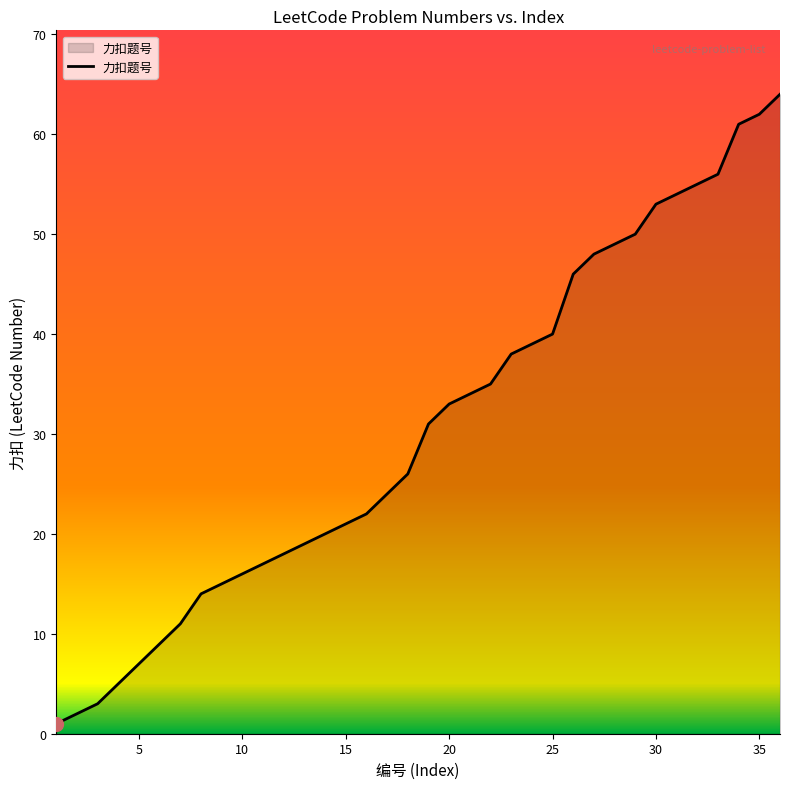

Does the chart display data point markers on the line(s)?

No